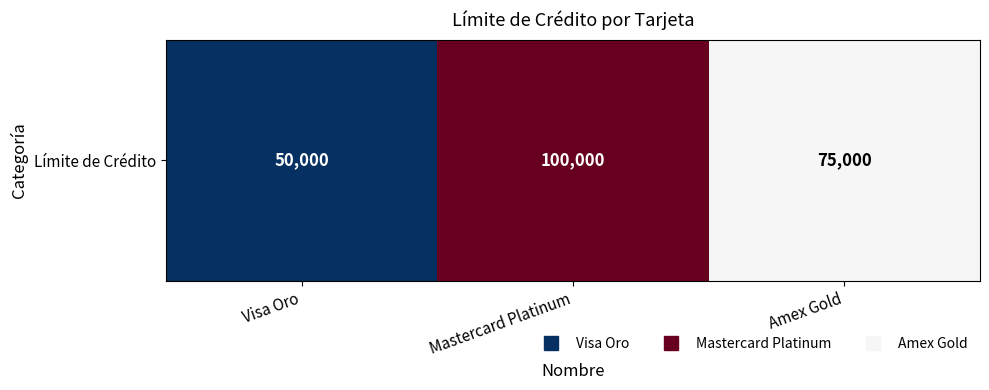

At which label is the value closest to 75000?

Amex Gold